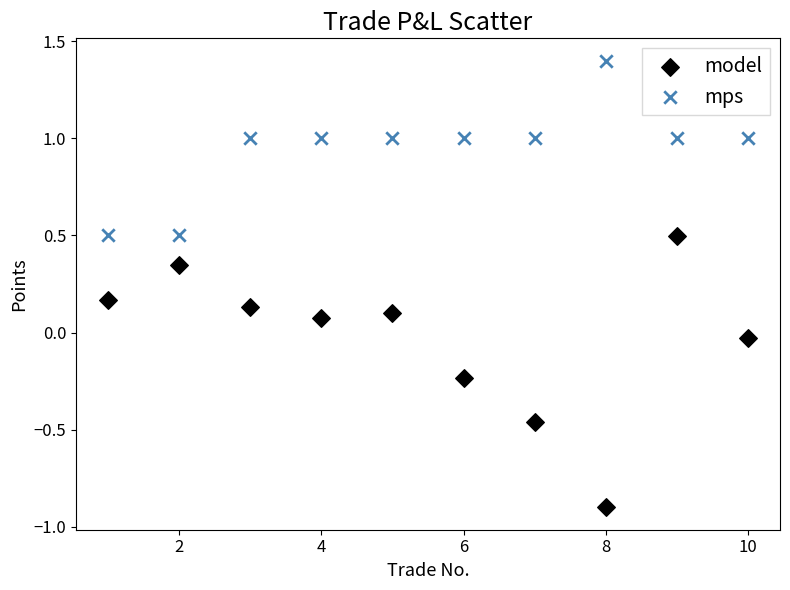

What are all the series names shown in the legend?

model, mps